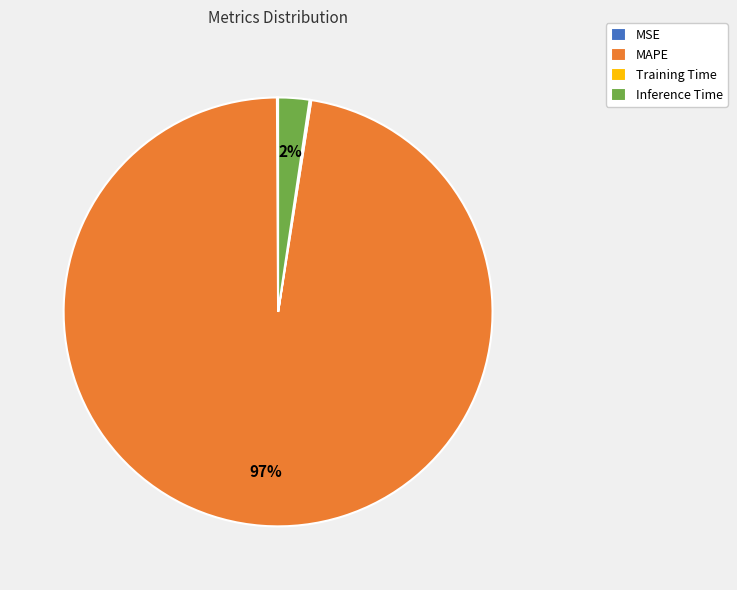

To the nearest percent, what is the average slice percentage?

25%